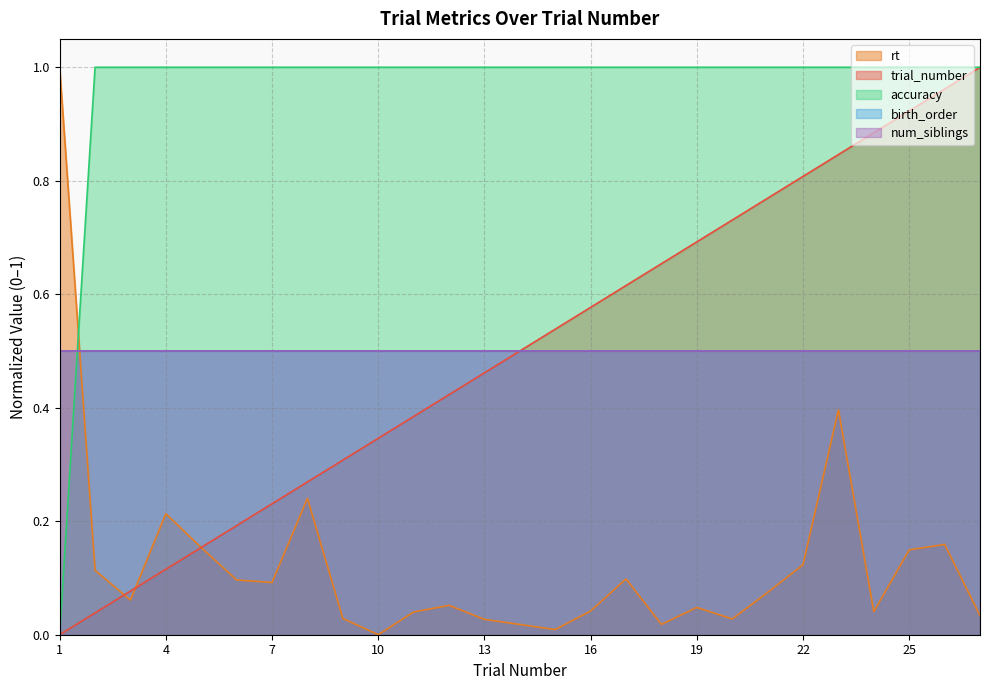

How many lines are shown in the chart?

5